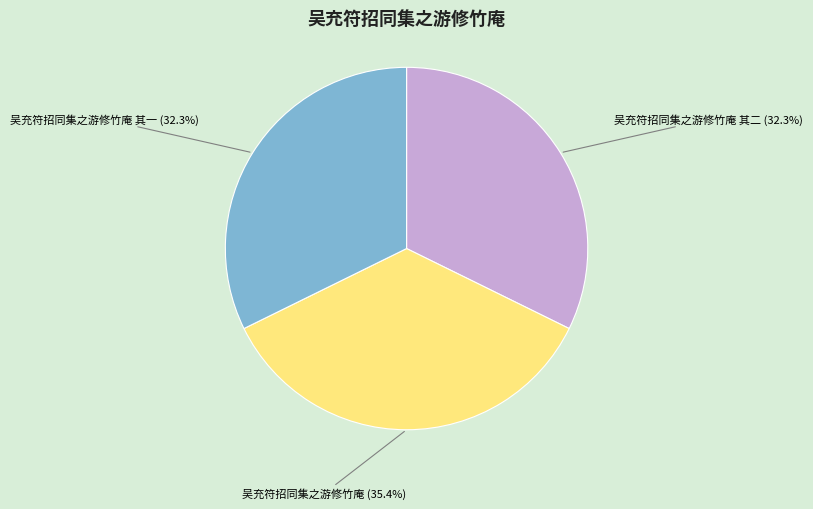

To the nearest percent, what is the difference between the 吴充符招同集之游修竹庵 其一 and 吴充符招同集之游修竹庵 slice percentages?

3%